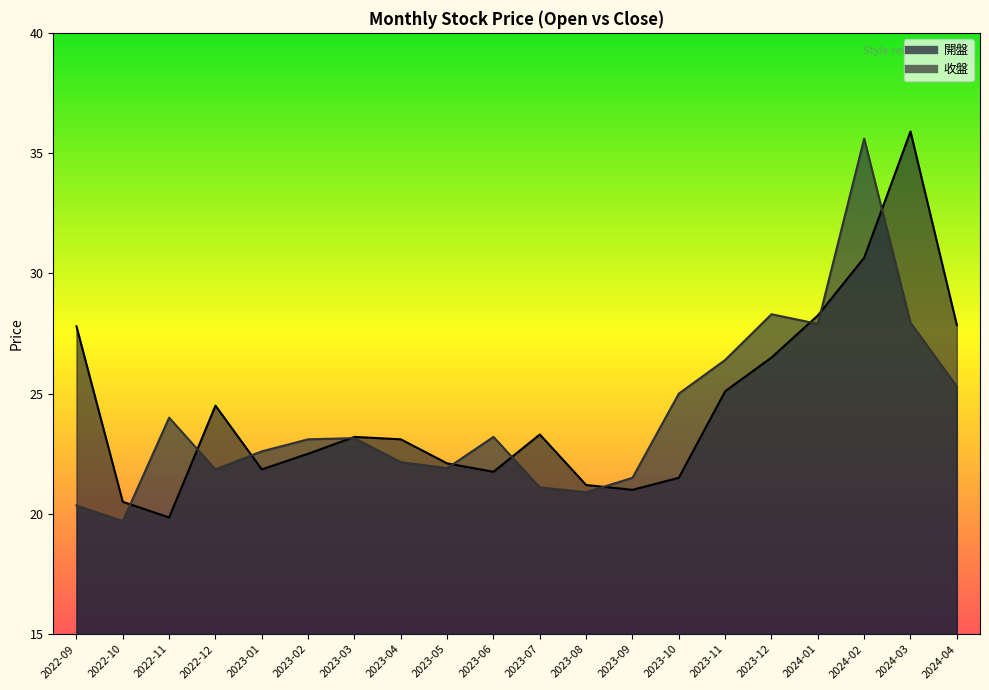

True or false: 收盤 has a value of 22.6 at 2023-01.

True